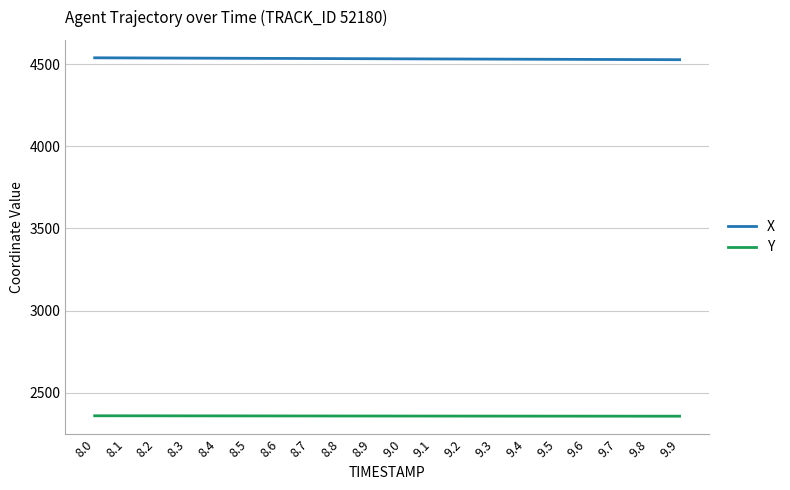

What is the difference between the highest and lowest values at 9.6?

2171.4